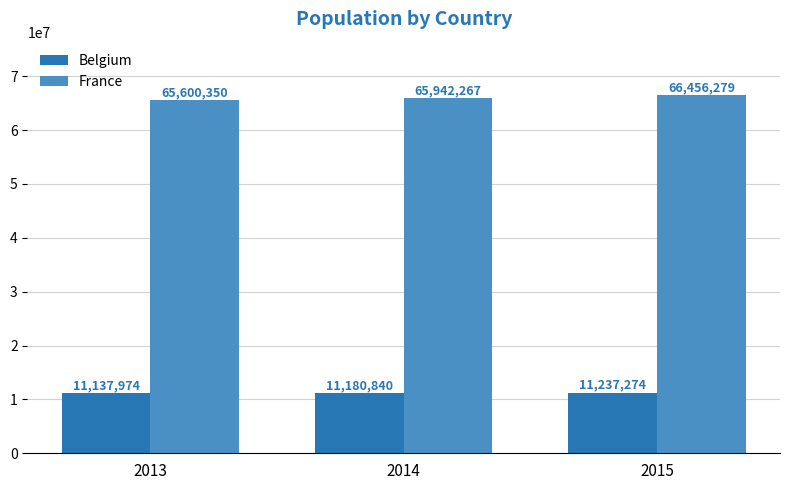

What is the maximum value for Belgium?

11237274